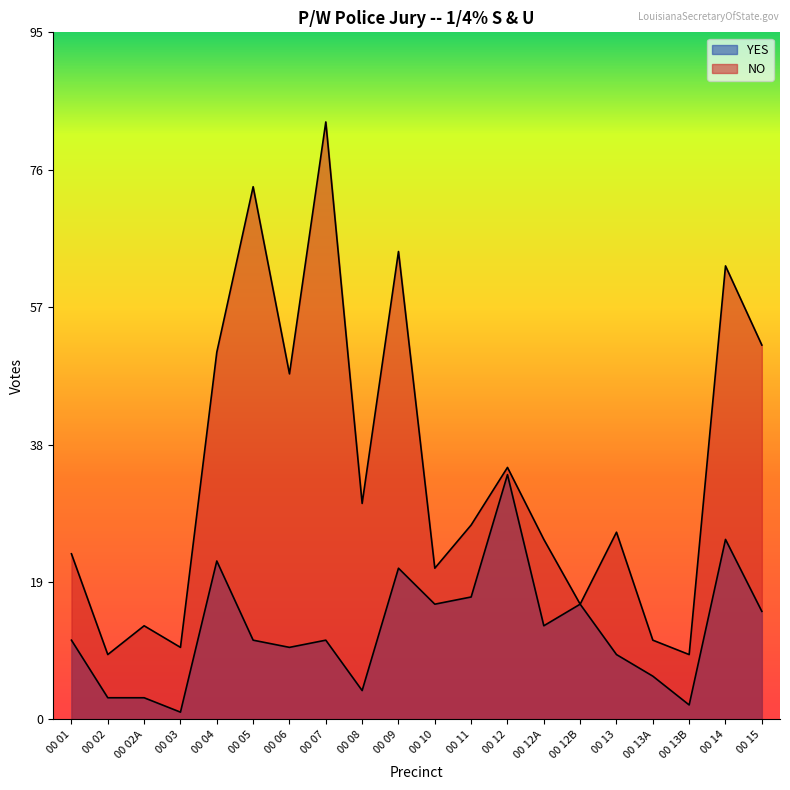

Which category has the lowest value across all series?

00 03